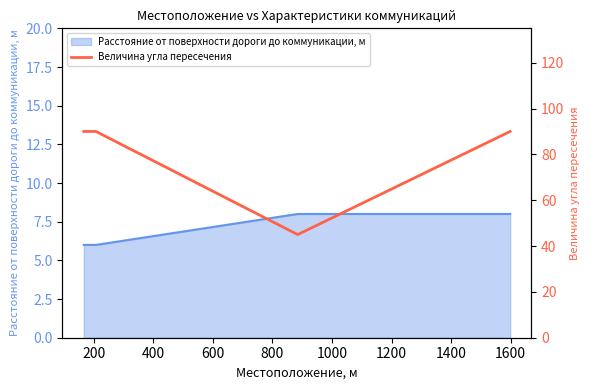

How many values are below 90?

1